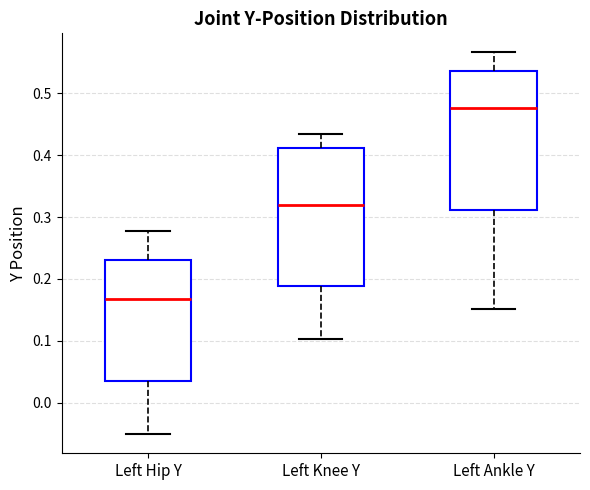

Reading left to right, read every box against the y-axis: the position of its median line, the range the box covers, and the ends of its whiskers. The values are not printed on the chart, so give them approximately, as read against the axis.

Left Hip Y: median 0.17, box 0.04 to 0.23, whiskers -0.05 to 0.28
Left Knee Y: median 0.32, box 0.19 to 0.41, whiskers 0.10 to 0.43
Left Ankle Y: median 0.48, box 0.31 to 0.54, whiskers 0.15 to 0.57